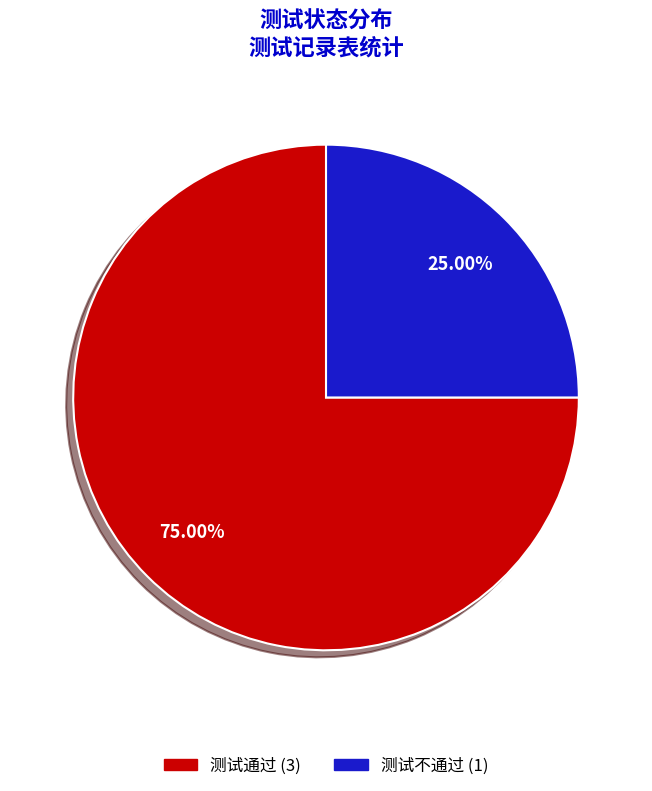

To the nearest percent, what portion does 测试不通过 represent?

25%